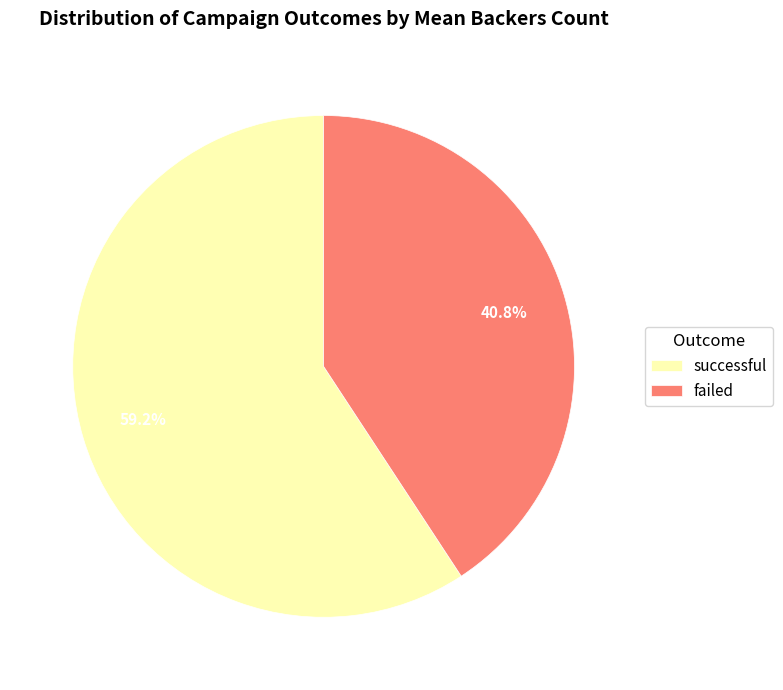

What is the largest slice in the pie chart?

successful